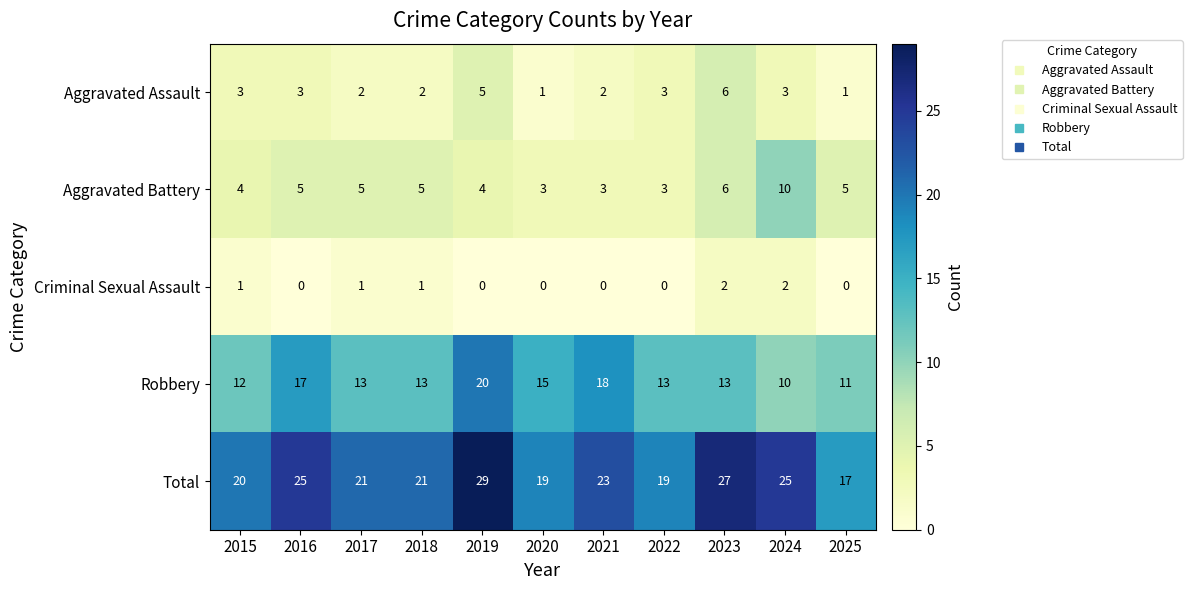

What is the difference between the second highest and minimum values in the Aggravated Battery series?

3